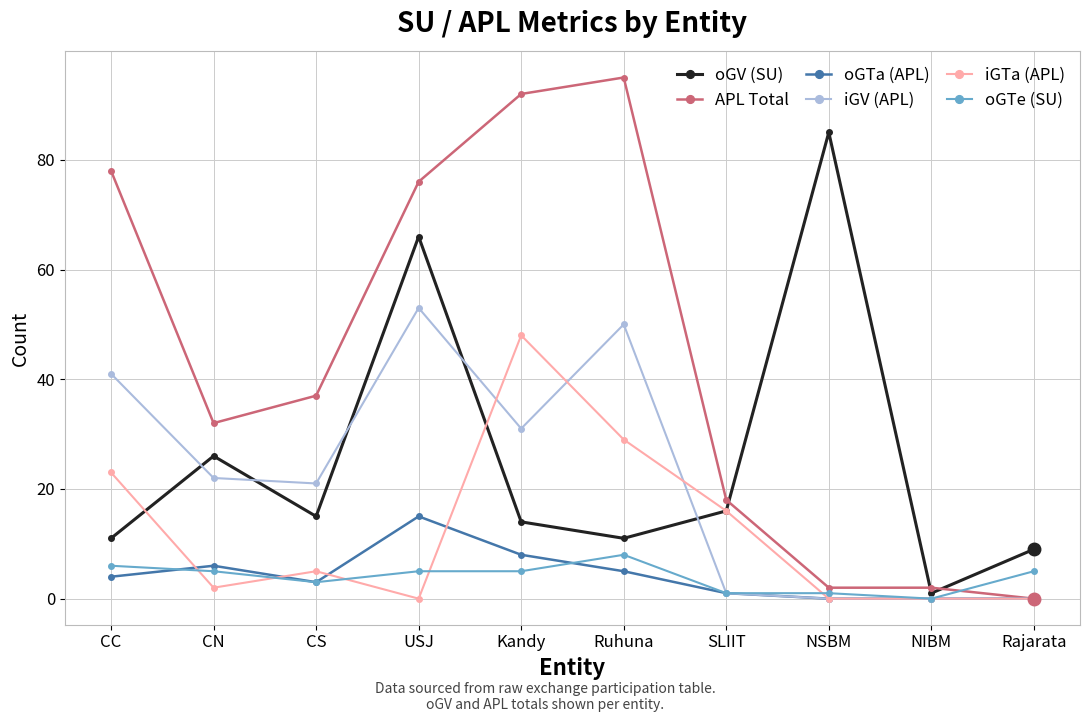

List the series in order of their peak value, highest first.

APL Total, oGV (SU), iGV (APL), iGTa (APL), oGTa (APL), oGTe (SU)